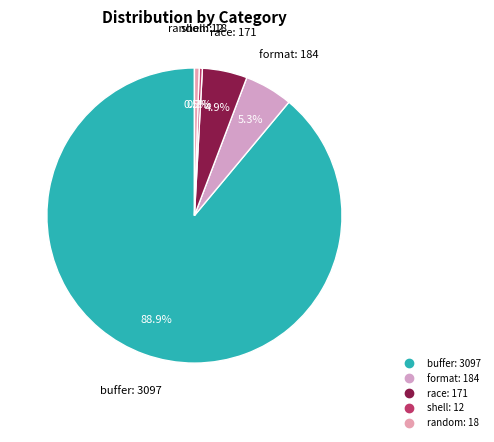

To the nearest percent, what is the average slice percentage?

20%